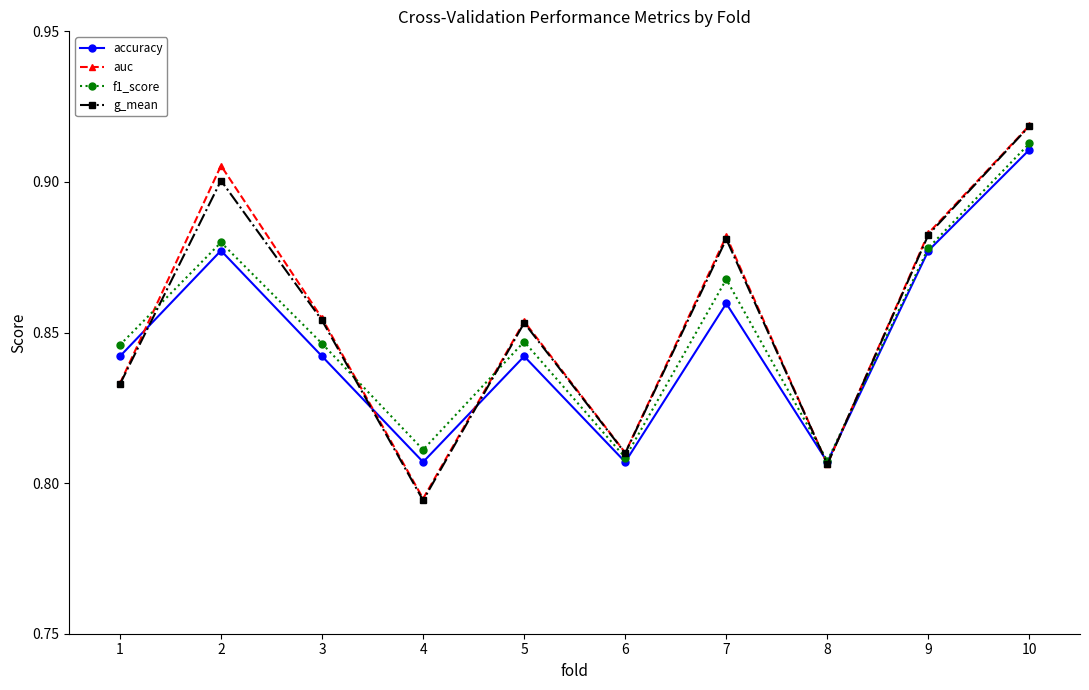

Which label corresponds to the largest value in the chart?

10